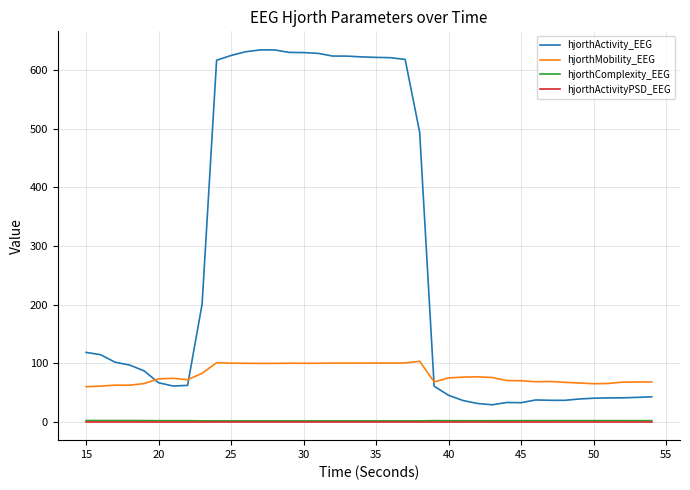

What is the highest value of the hjorthActivity_EEG series?

635.0